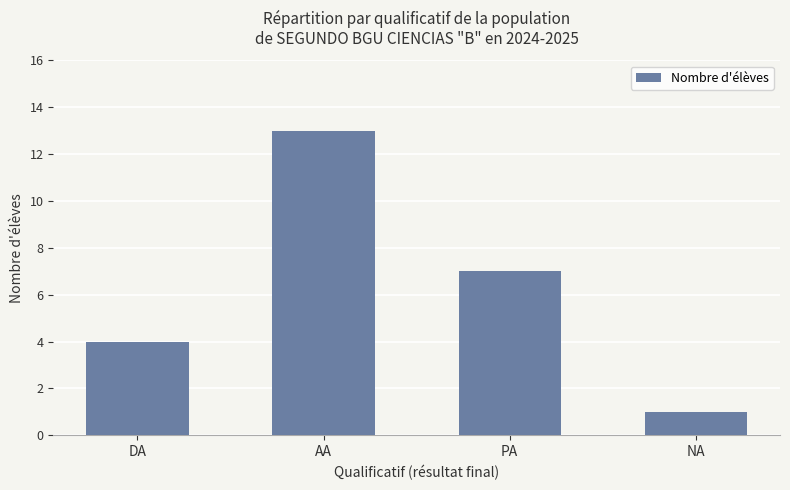

How many data points are less than 7?

2